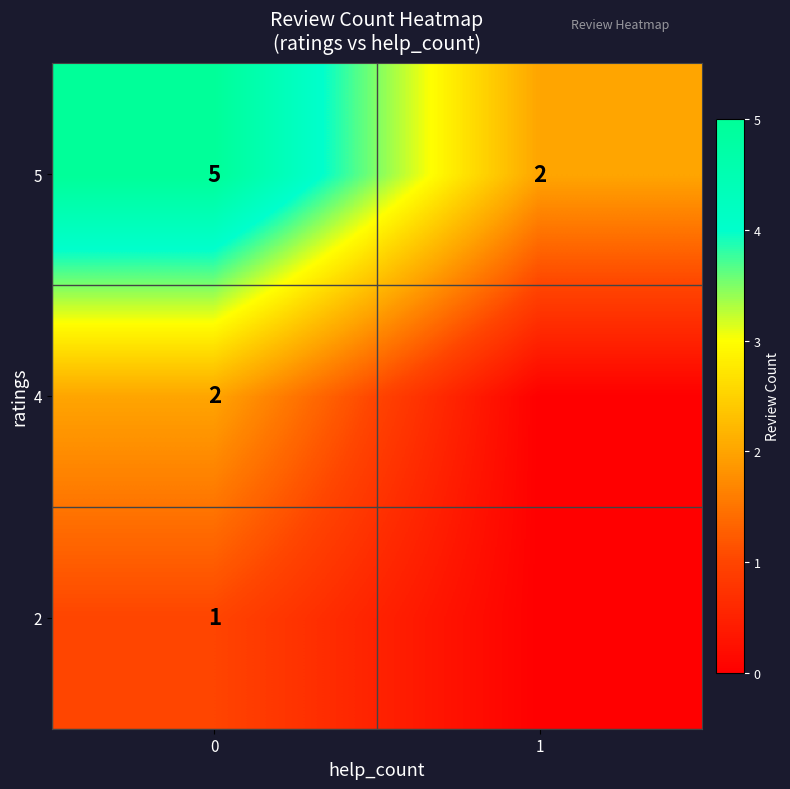

The 5 series shows 8 at 0. True or false?

False